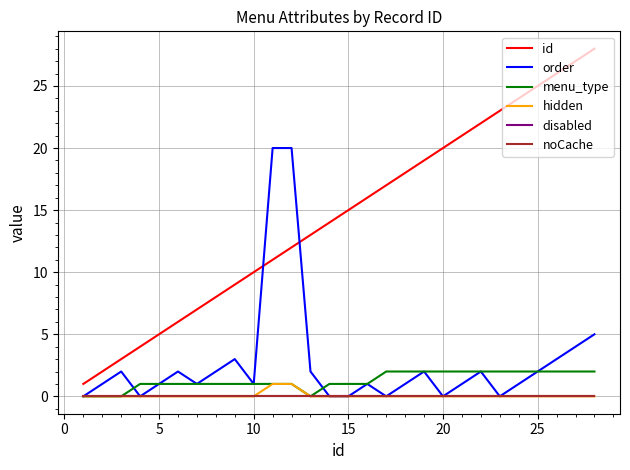

Is this an area chart (filled region under the line)?

No